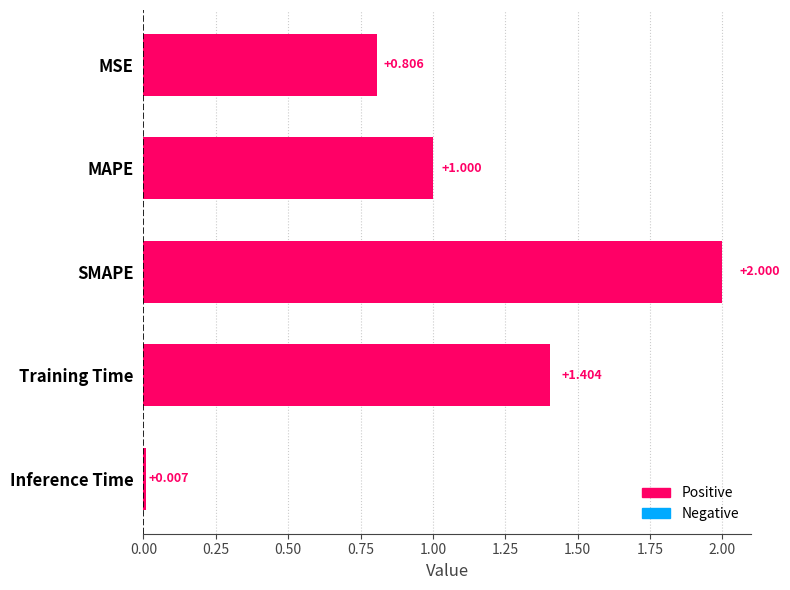

List the labels in order of value, smallest first.

Inference Time, MSE, MAPE, Training Time, SMAPE